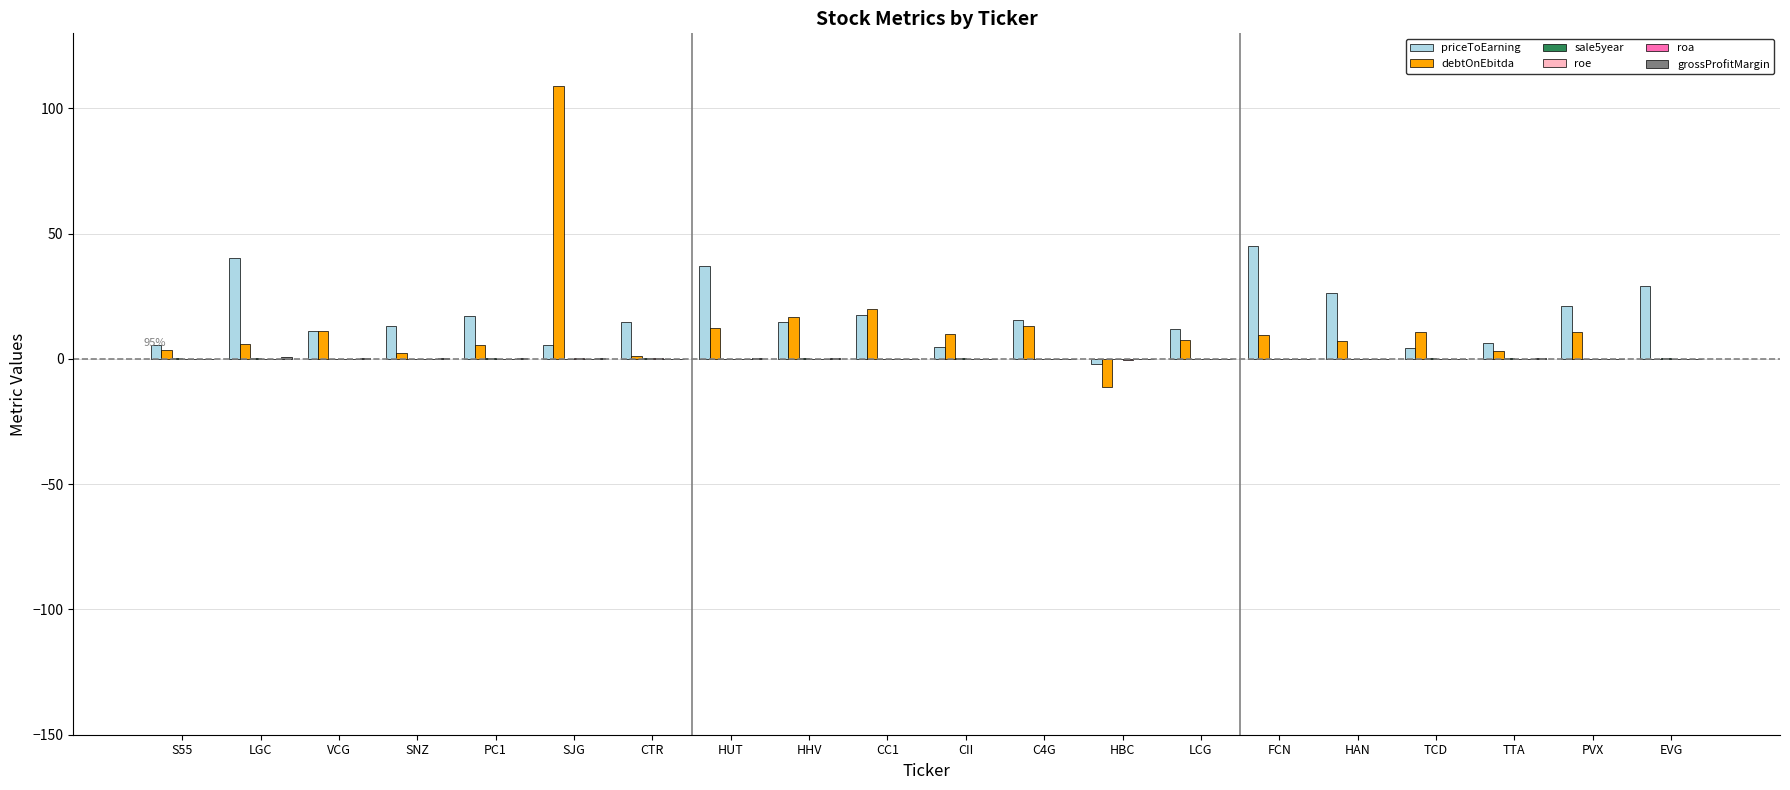

What is the maximum value shown in the chart?

109.1